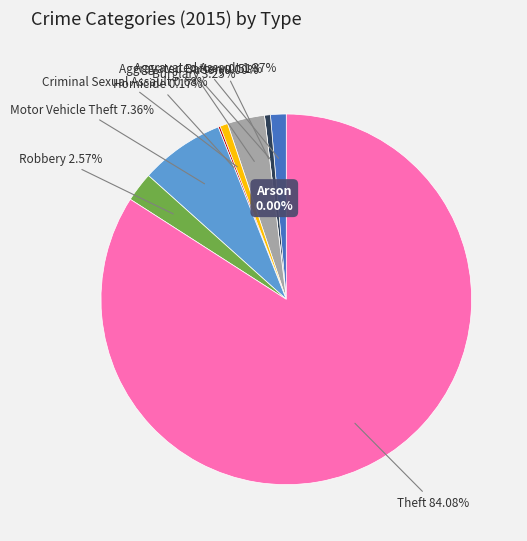

Is it true that Homicide is 5% of the pie?

False